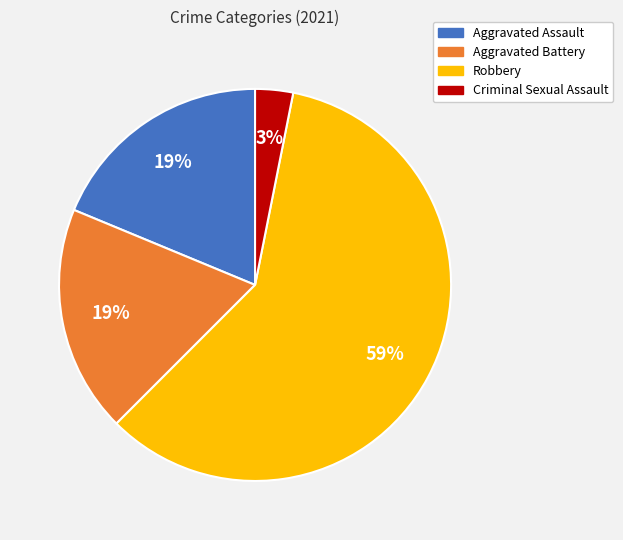

Count the number of slices in the pie.

4